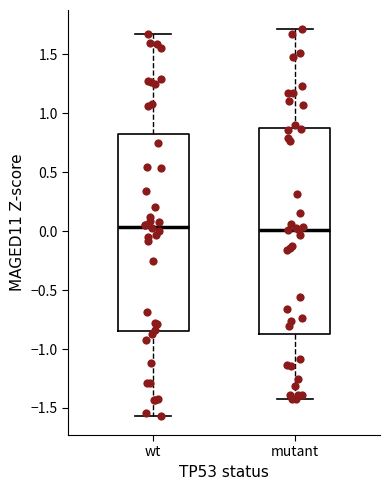

Reading left to right, transcribe this box plot: for each box, give where its median line is, the range the box spans, and where its two whiskers end, as read against the y-axis. The values are not printed on the chart, so give them approximately, as read against the axis.

wt: median 0.05, box -0.85 to 0.80, whiskers -1.55 to 1.65
mutant: median 0.00, box -0.85 to 0.85, whiskers -1.40 to 1.70